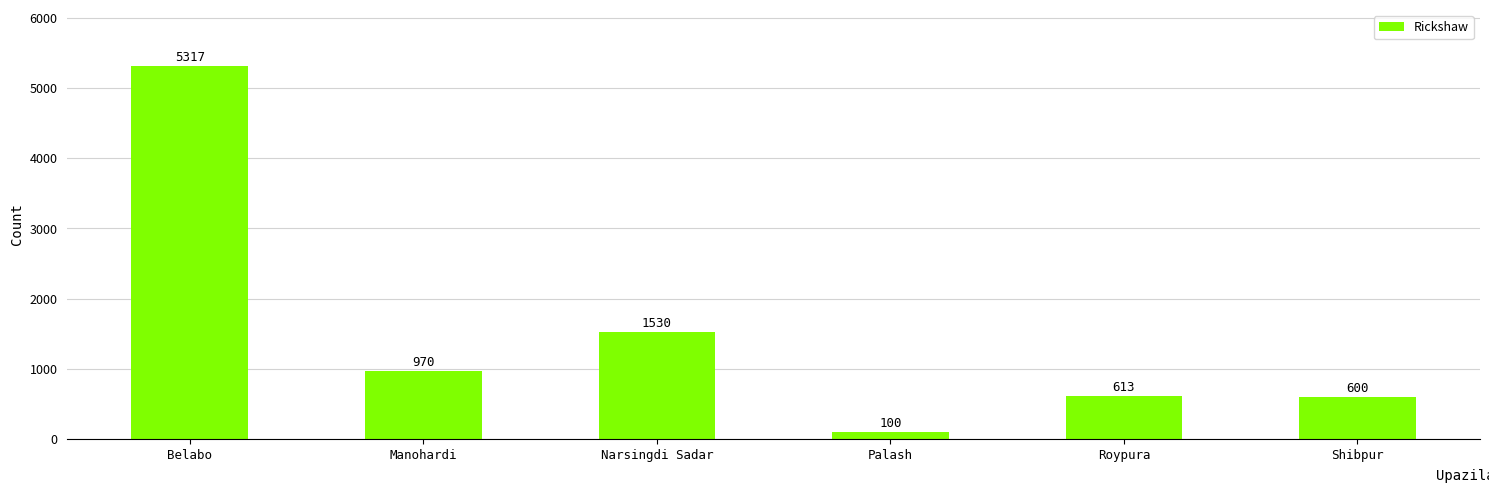

Reading left to right, transcribe all the data shown in this chart.

5317	970	1530	100	613	600